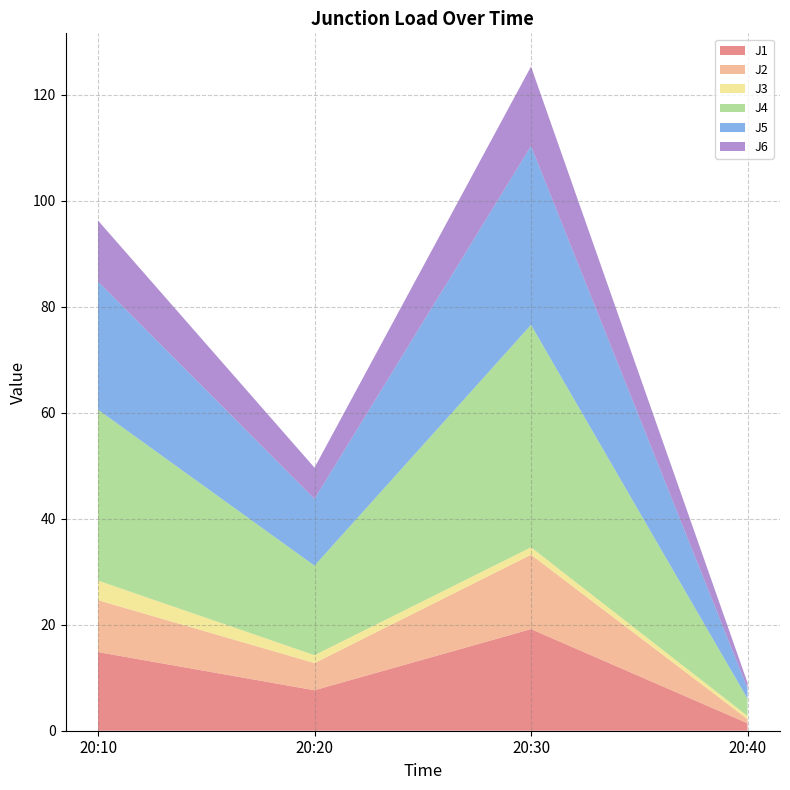

Reading left to right, extract all data points from this chart.

J1: 20:10=14.8	20:20=7.6	20:30=19.2	20:40=1.4
J2: 20:10=9.8	20:20=5.1	20:30=14.0	20:40=0.8
J3: 20:10=3.7	20:20=1.5	20:30=1.4	20:40=0.6
J4: 20:10=32.2	20:20=16.9	20:30=42.0	20:40=3.3
J5: 20:10=24.2	20:20=12.6	20:30=33.7	20:40=2.0
J6: 20:10=11.5	20:20=5.9	20:30=15.0	20:40=1.0